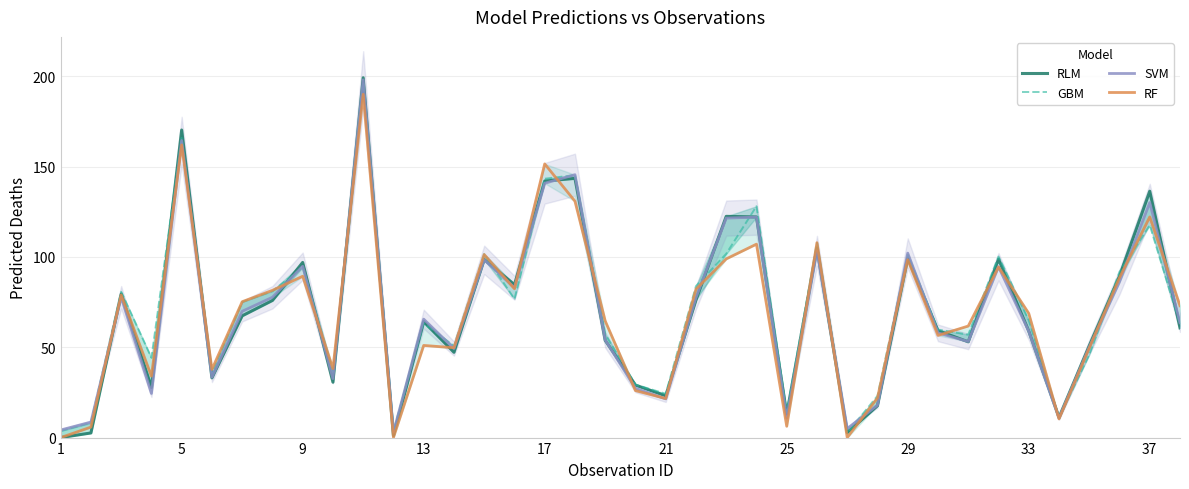

Between 25 and 11, which series saw the biggest shift?

RF